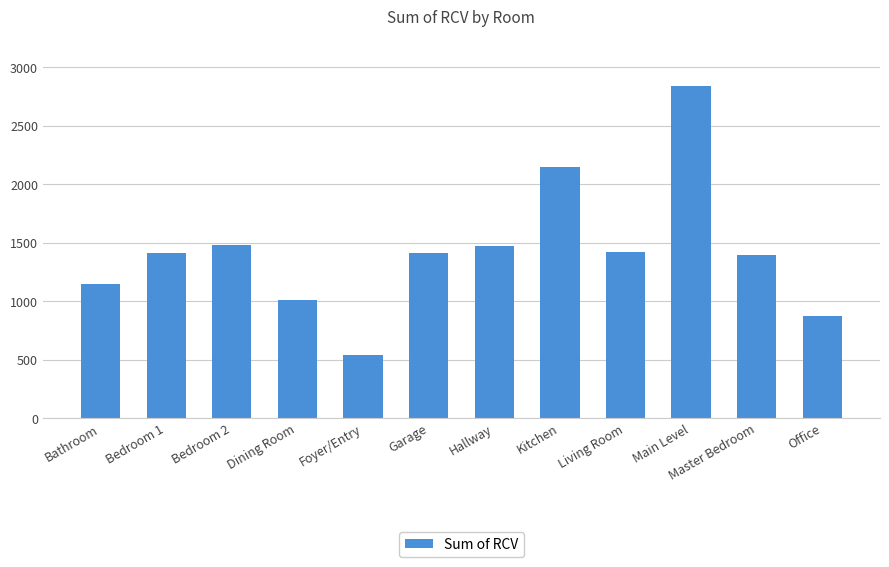

What is the approximate value at Garage?

1414.9